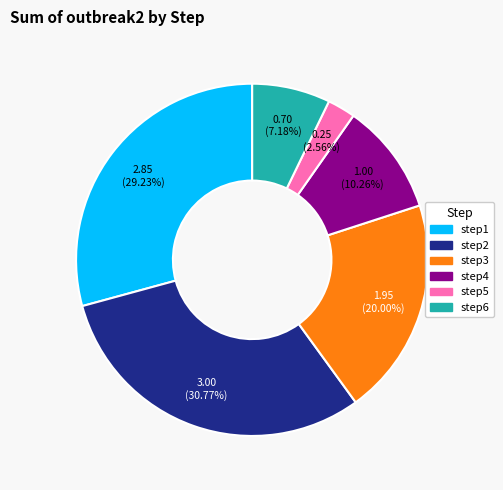

To the nearest percent, what is the combined percentage of step5 and step2?

33%